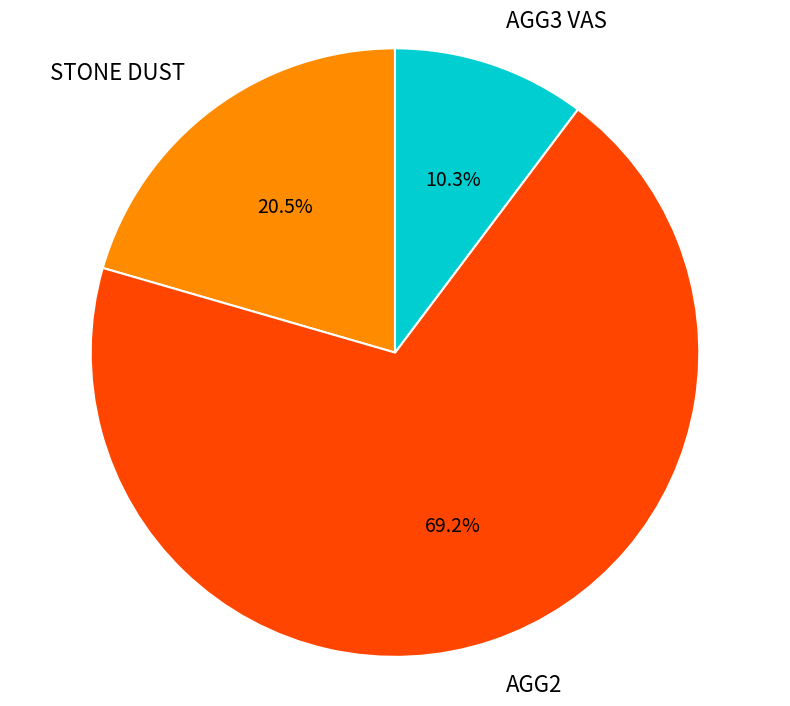

Which category accounts for the majority?

AGG2